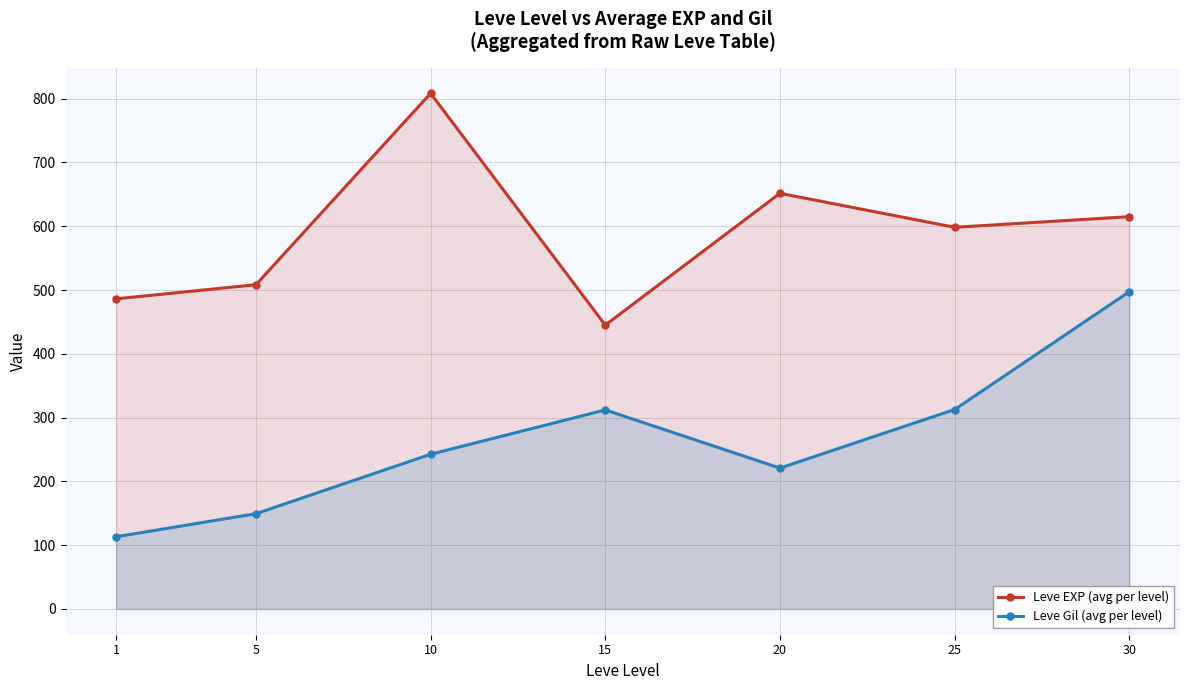

How many data points does each series have?

7